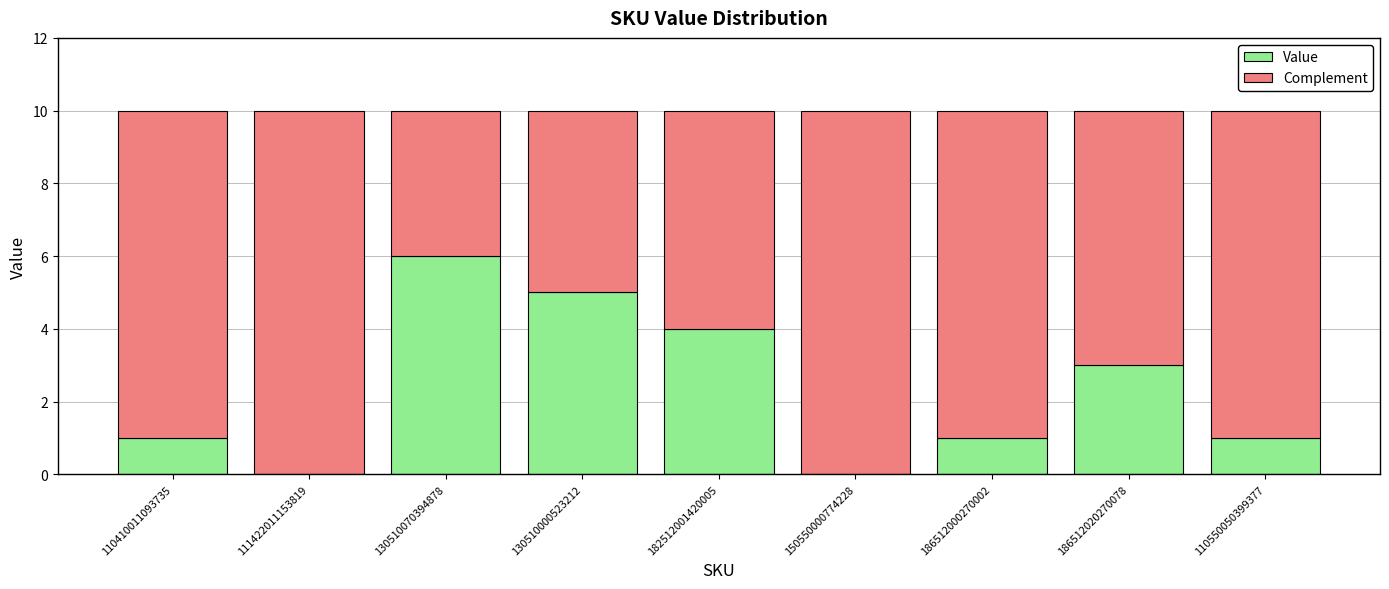

Which category has the highest value in the Value series?

130510070394878